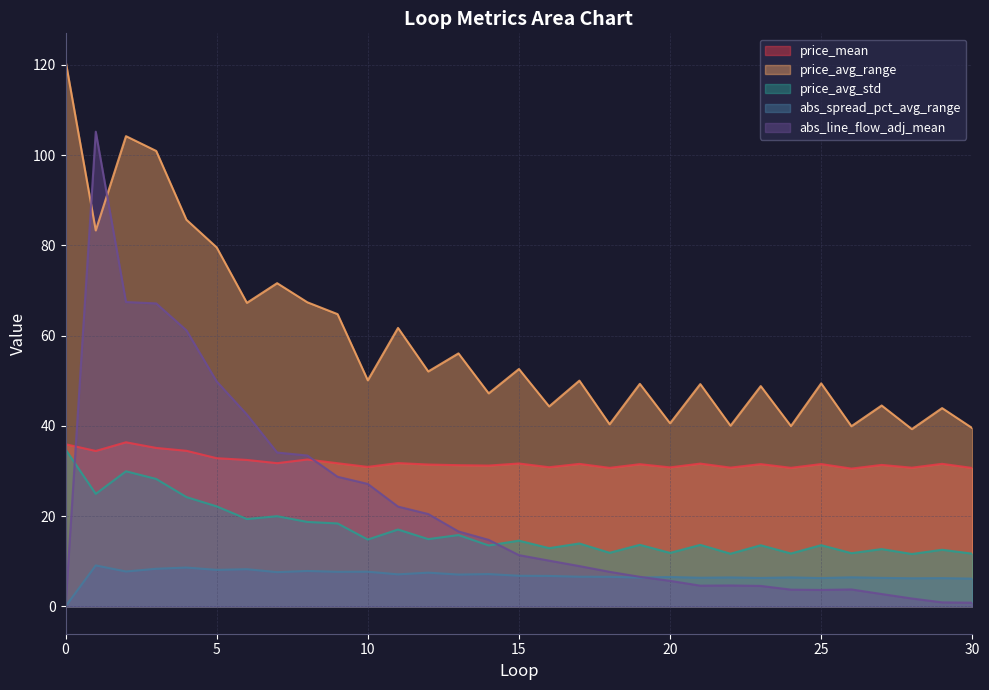

True or false: price_mean has more than 0 interior local peaks.

True